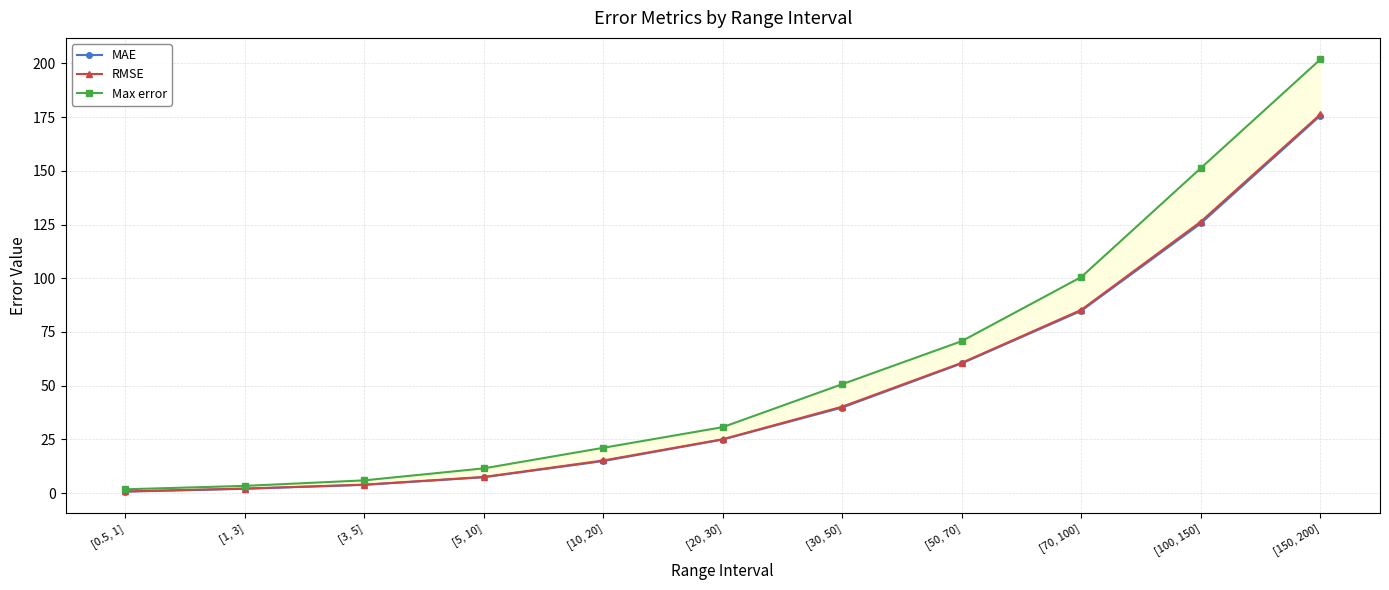

Which series has the widest spread of values?

Max error